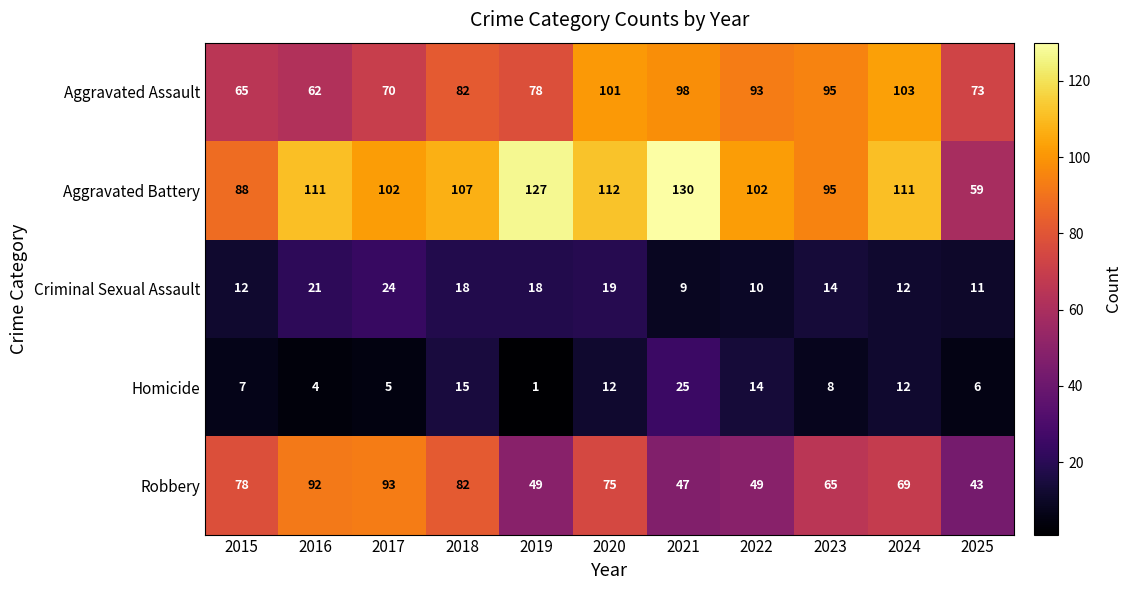

At which label does Robbery first exceed 69?

2015